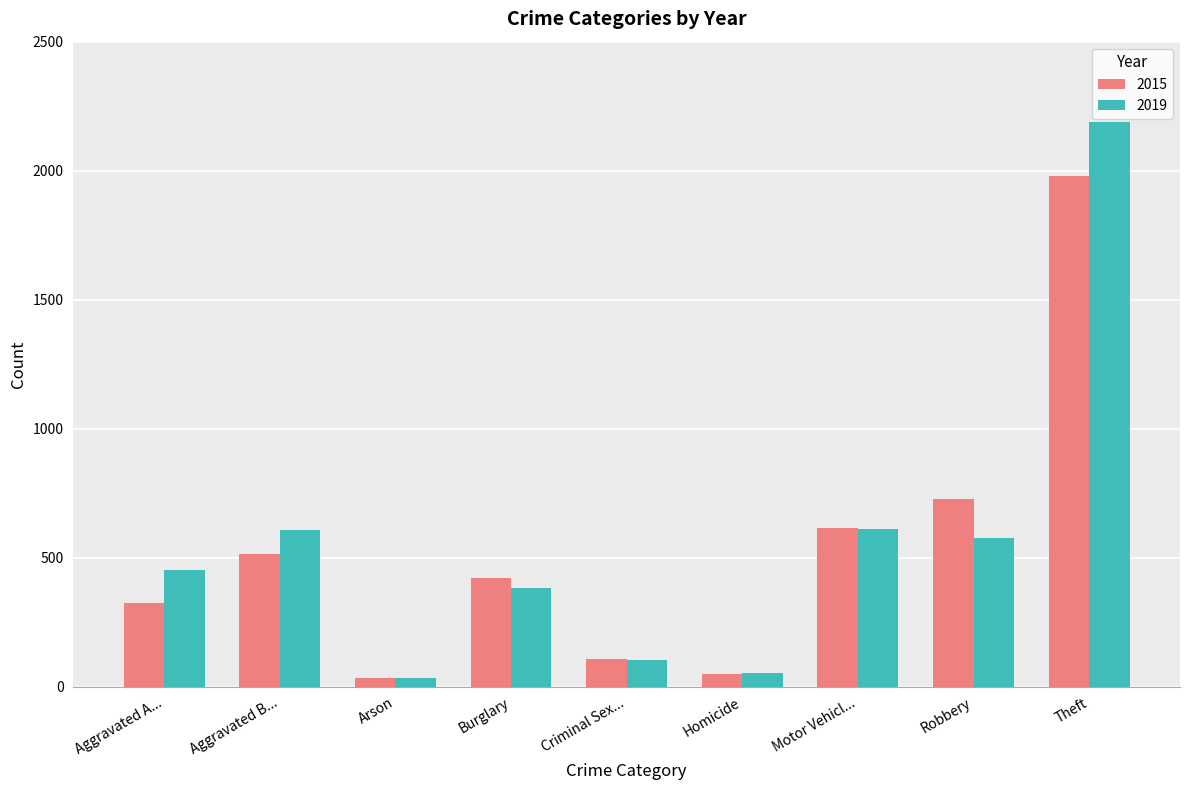

Which series has the largest range (max minus min)?

2019